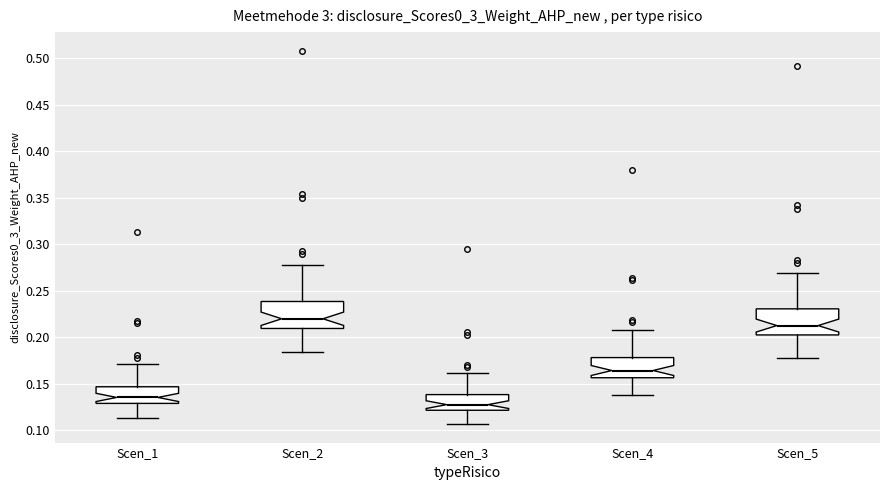

Reading left to right, read every box against the y-axis: the position of its median line, the range the box covers, and the ends of its whiskers. The values are not printed on the chart, so give them approximately, as read against the axis.

Scen_1: median 0.135, box 0.130 to 0.145, whiskers 0.115 to 0.170
Scen_2: median 0.220, box 0.210 to 0.240, whiskers 0.185 to 0.280
Scen_3: median 0.130, box 0.120 to 0.140, whiskers 0.105 to 0.160
Scen_4: median 0.165, box 0.155 to 0.180, whiskers 0.140 to 0.210
Scen_5: median 0.215, box 0.205 to 0.230, whiskers 0.180 to 0.270